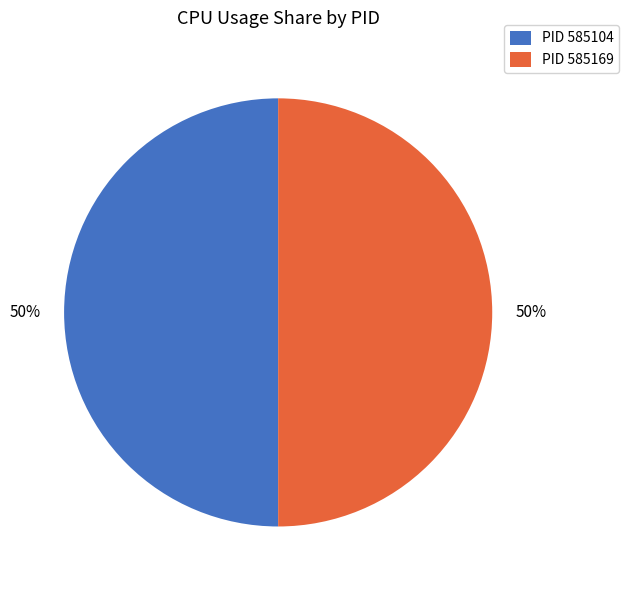

The PID 585104 slice represents 38% of the pie. True or false?

False